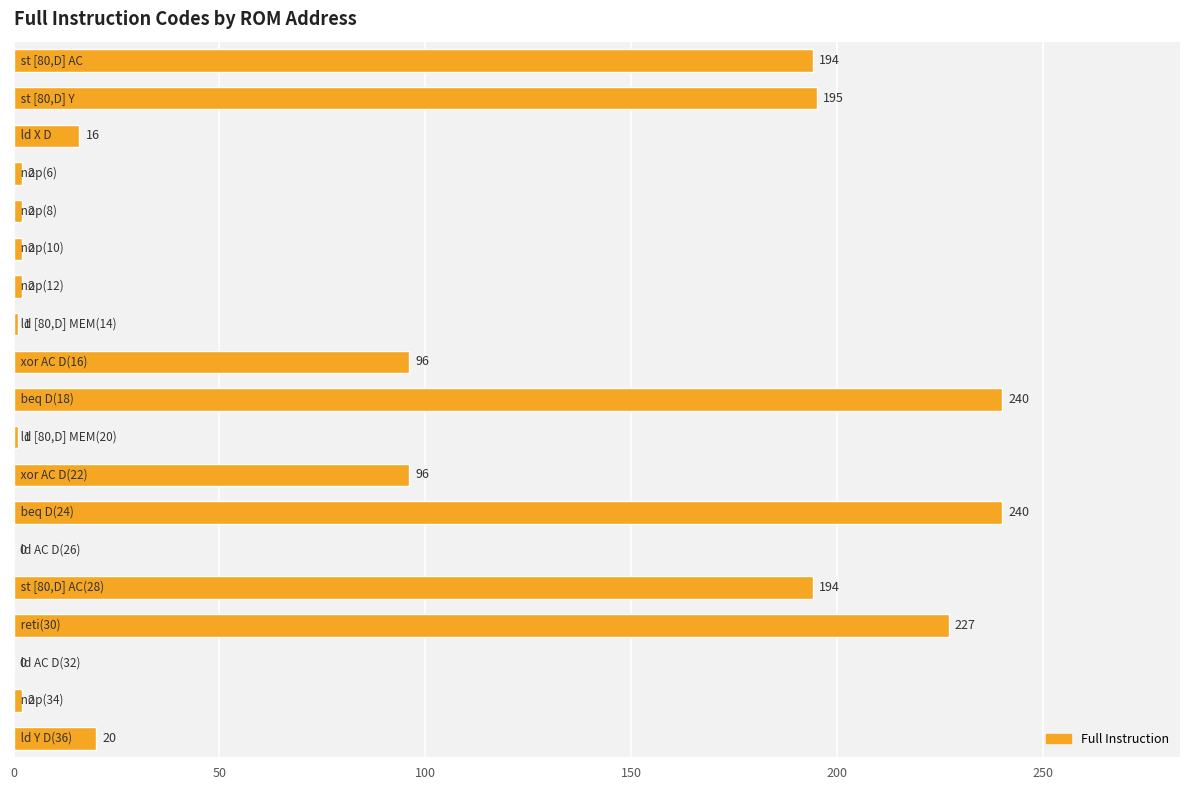

What is the maximum value shown in the chart?

240